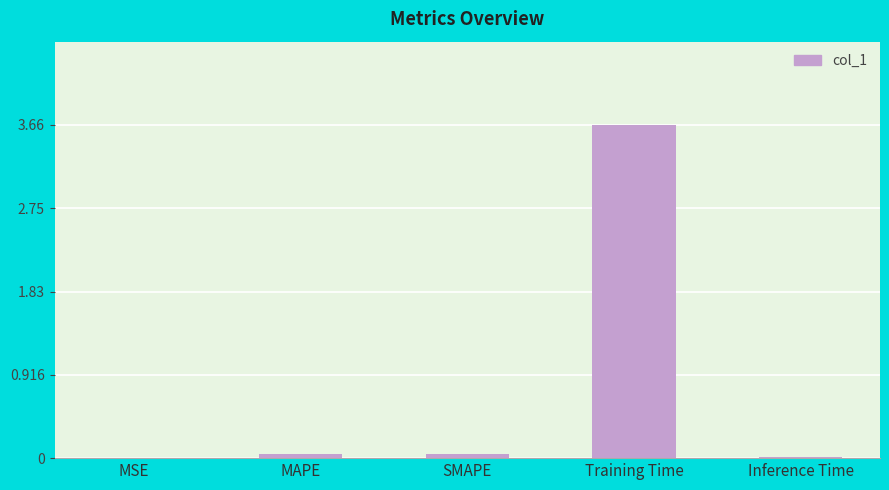

What is the approximate value at Training Time?

3.7